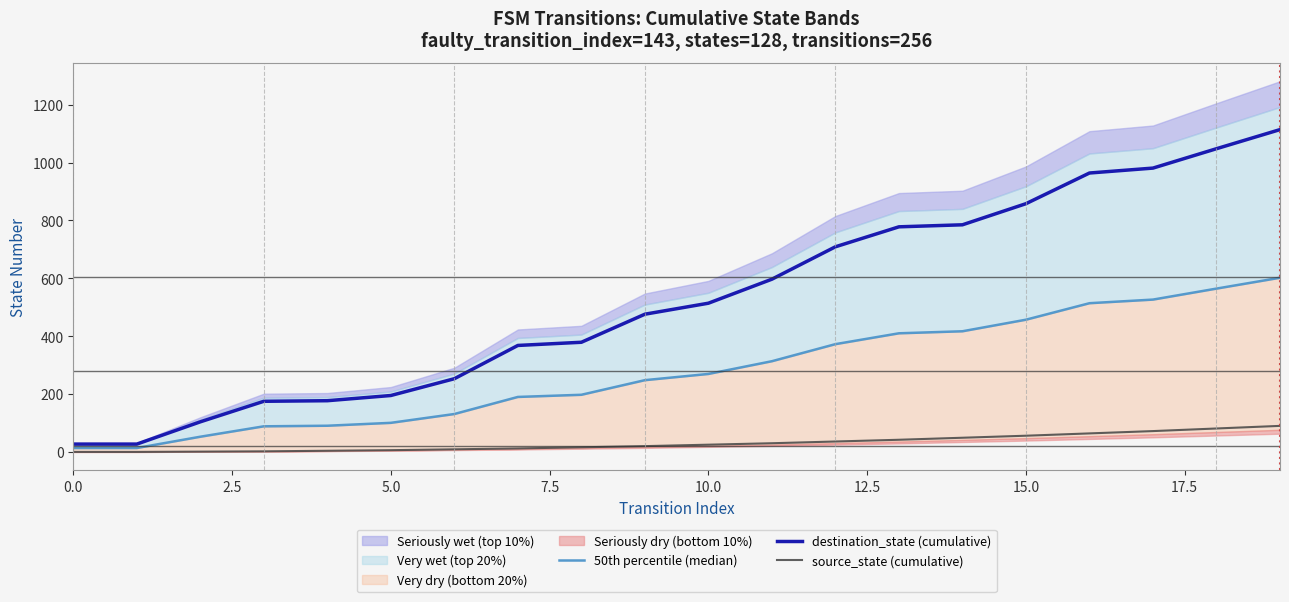

How many categories are shown in the chart?

20